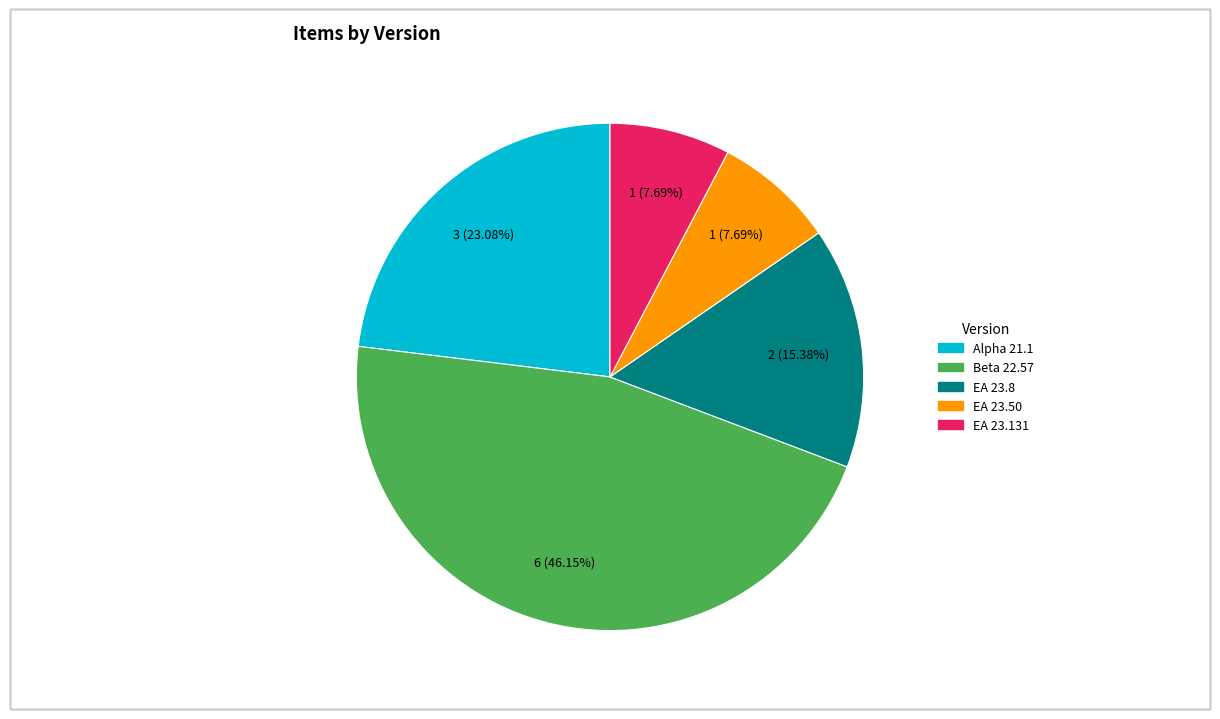

Count the number of slices in the pie.

5